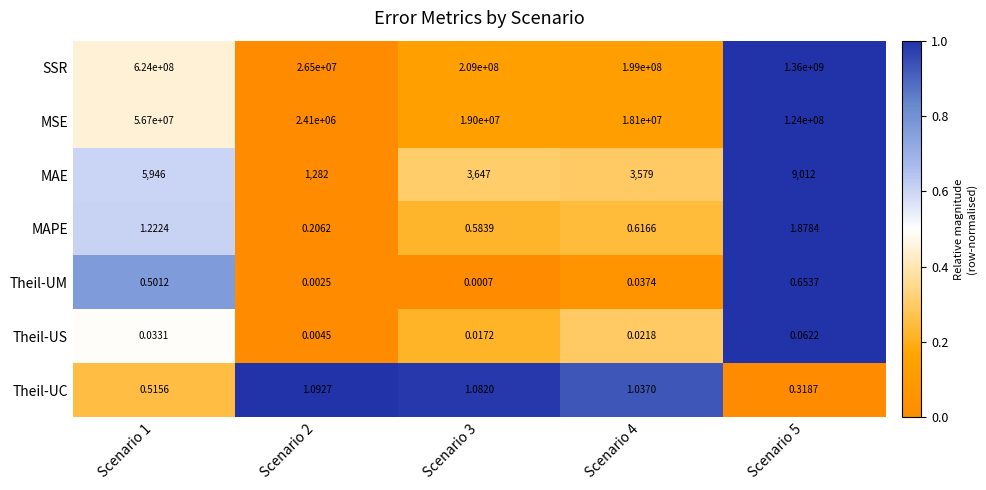

Is the value of MAPE at Scenario 4 greater than the value of SSR at Scenario 3?

No